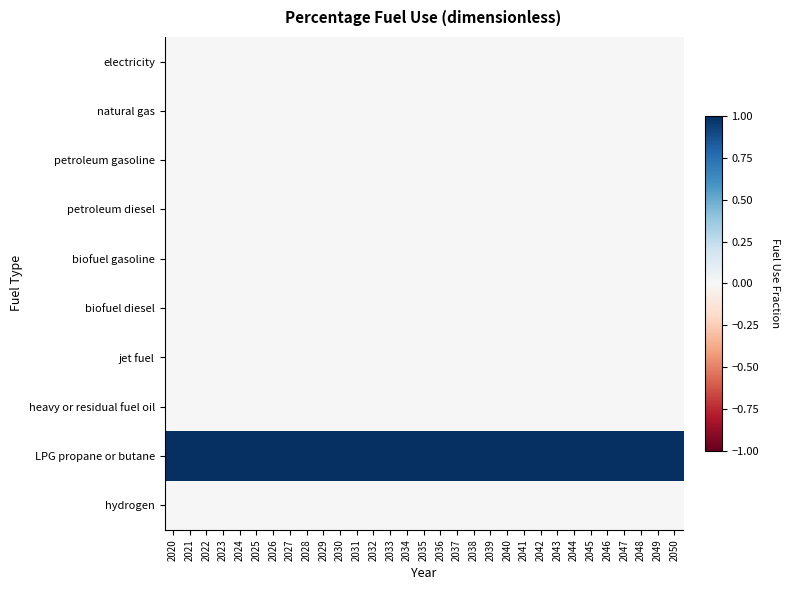

Reading left to right, what are all the values shown in this chart?

electricity: 2020=0	2021=0	2022=0	2023=0	2024=0	2025=0	2026=0	2027=0	2028=0	2029=0	2030=0	2031=0	2032=0	2033=0	2034=0	2035=0	2036=0	2037=0	2038=0	2039=0	2040=0	2041=0	2042=0	2043=0	2044=0	2045=0	2046=0	2047=0	2048=0	2049=0	2050=0
natural gas: 2020=0	2021=0	2022=0	2023=0	2024=0	2025=0	2026=0	2027=0	2028=0	2029=0	2030=0	2031=0	2032=0	2033=0	2034=0	2035=0	2036=0	2037=0	2038=0	2039=0	2040=0	2041=0	2042=0	2043=0	2044=0	2045=0	2046=0	2047=0	2048=0	2049=0	2050=0
petroleum gasoline: 2020=0	2021=0	2022=0	2023=0	2024=0	2025=0	2026=0	2027=0	2028=0	2029=0	2030=0	2031=0	2032=0	2033=0	2034=0	2035=0	2036=0	2037=0	2038=0	2039=0	2040=0	2041=0	2042=0	2043=0	2044=0	2045=0	2046=0	2047=0	2048=0	2049=0	2050=0
petroleum diesel: 2020=0	2021=0	2022=0	2023=0	2024=0	2025=0	2026=0	2027=0	2028=0	2029=0	2030=0	2031=0	2032=0	2033=0	2034=0	2035=0	2036=0	2037=0	2038=0	2039=0	2040=0	2041=0	2042=0	2043=0	2044=0	2045=0	2046=0	2047=0	2048=0	2049=0	2050=0
biofuel gasoline: 2020=0	2021=0	2022=0	2023=0	2024=0	2025=0	2026=0	2027=0	2028=0	2029=0	2030=0	2031=0	2032=0	2033=0	2034=0	2035=0	2036=0	2037=0	2038=0	2039=0	2040=0	2041=0	2042=0	2043=0	2044=0	2045=0	2046=0	2047=0	2048=0	2049=0	2050=0
biofuel diesel: 2020=0	2021=0	2022=0	2023=0	2024=0	2025=0	2026=0	2027=0	2028=0	2029=0	2030=0	2031=0	2032=0	2033=0	2034=0	2035=0	2036=0	2037=0	2038=0	2039=0	2040=0	2041=0	2042=0	2043=0	2044=0	2045=0	2046=0	2047=0	2048=0	2049=0	2050=0
jet fuel: 2020=0	2021=0	2022=0	2023=0	2024=0	2025=0	2026=0	2027=0	2028=0	2029=0	2030=0	2031=0	2032=0	2033=0	2034=0	2035=0	2036=0	2037=0	2038=0	2039=0	2040=0	2041=0	2042=0	2043=0	2044=0	2045=0	2046=0	2047=0	2048=0	2049=0	2050=0
heavy or residual fuel oil: 2020=0	2021=0	2022=0	2023=0	2024=0	2025=0	2026=0	2027=0	2028=0	2029=0	2030=0	2031=0	2032=0	2033=0	2034=0	2035=0	2036=0	2037=0	2038=0	2039=0	2040=0	2041=0	2042=0	2043=0	2044=0	2045=0	2046=0	2047=0	2048=0	2049=0	2050=0
LPG propane or butane: 2020=1	2021=1	2022=1	2023=1	2024=1	2025=1	2026=1	2027=1	2028=1	2029=1	2030=1	2031=1	2032=1	2033=1	2034=1	2035=1	2036=1	2037=1	2038=1	2039=1	2040=1	2041=1	2042=1	2043=1	2044=1	2045=1	2046=1	2047=1	2048=1	2049=1	2050=1
hydrogen: 2020=0	2021=0	2022=0	2023=0	2024=0	2025=0	2026=0	2027=0	2028=0	2029=0	2030=0	2031=0	2032=0	2033=0	2034=0	2035=0	2036=0	2037=0	2038=0	2039=0	2040=0	2041=0	2042=0	2043=0	2044=0	2045=0	2046=0	2047=0	2048=0	2049=0	2050=0